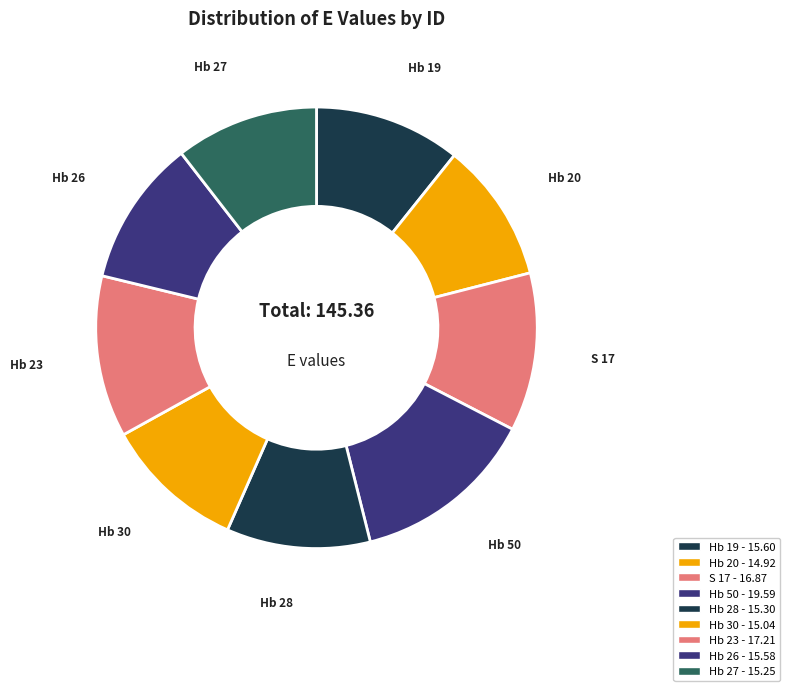

What is the largest slice in the pie chart?

Hb 50